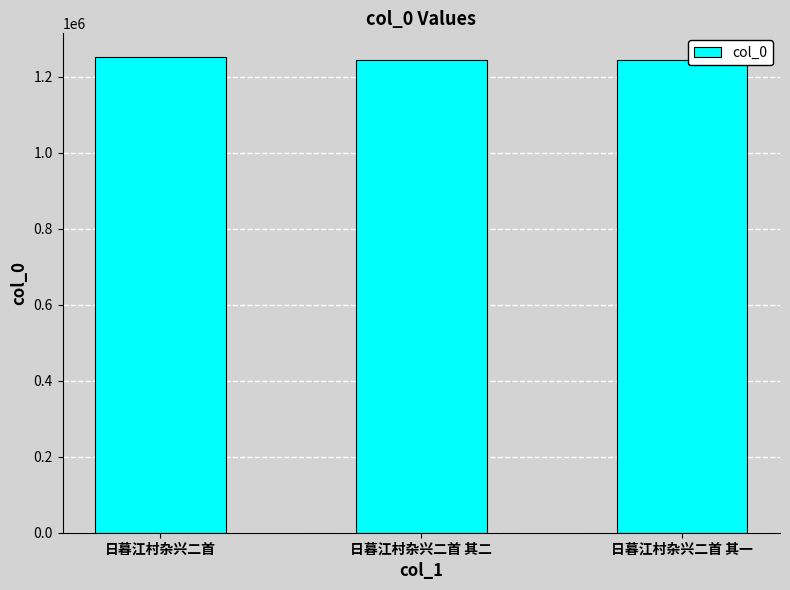

What is the minimum value shown in the chart?

1243819